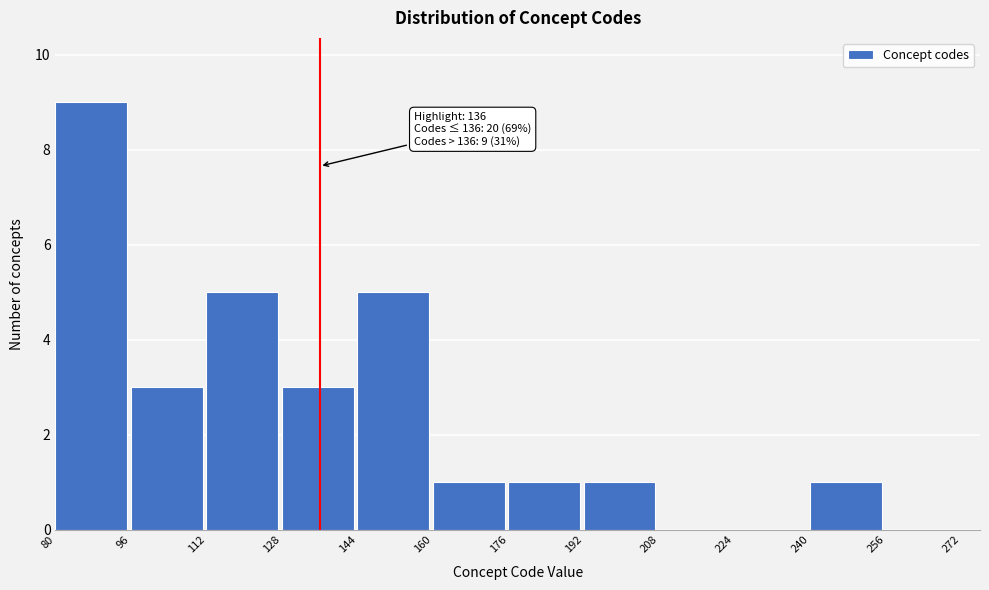

Which range on the x-axis has the tallest bar?

80 to 96